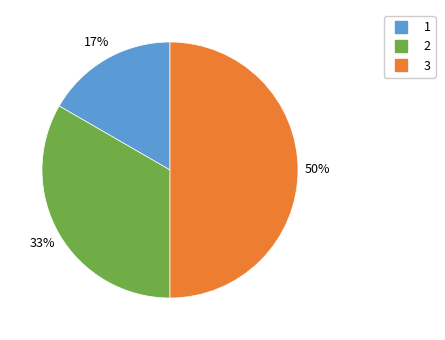

To the nearest percent, what is the average slice percentage?

33%